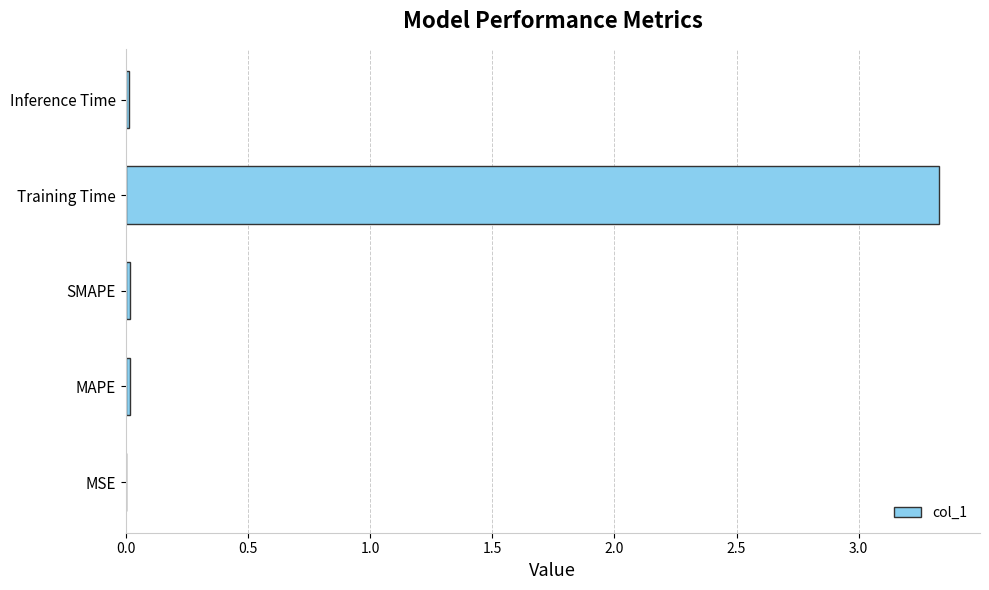

True or false: the data shows 0.0 at Inference Time.

True